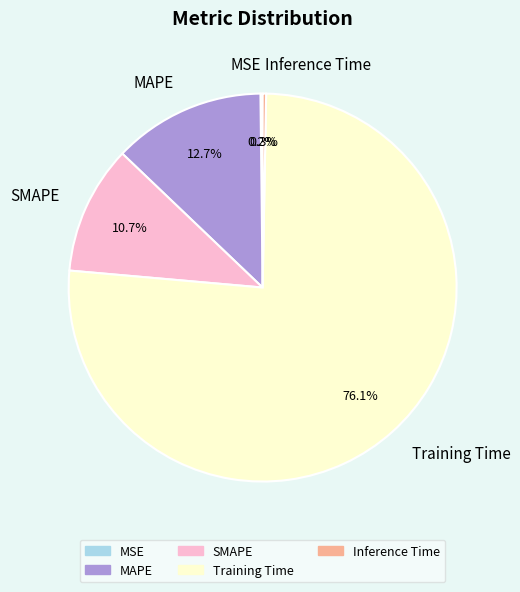

What is the largest slice in the pie chart?

Training Time